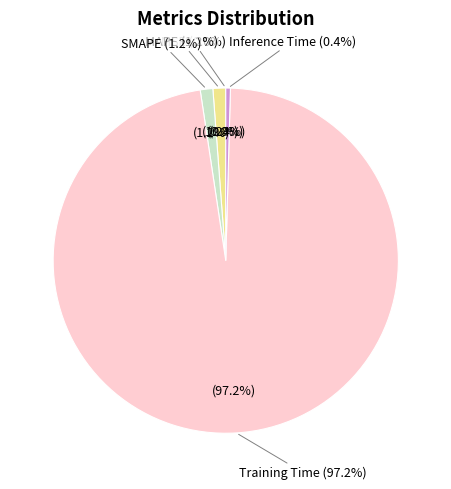

Is it true that Inference Time is 0% of the pie?

True